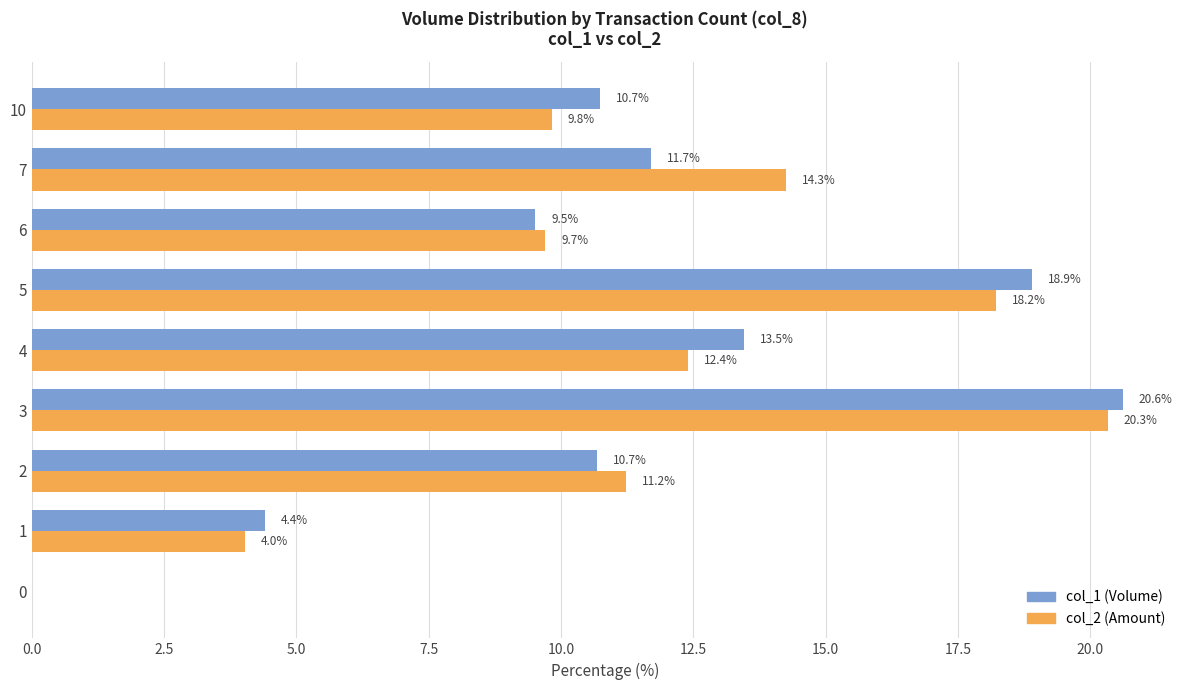

What is the greatest value displayed?

20.6